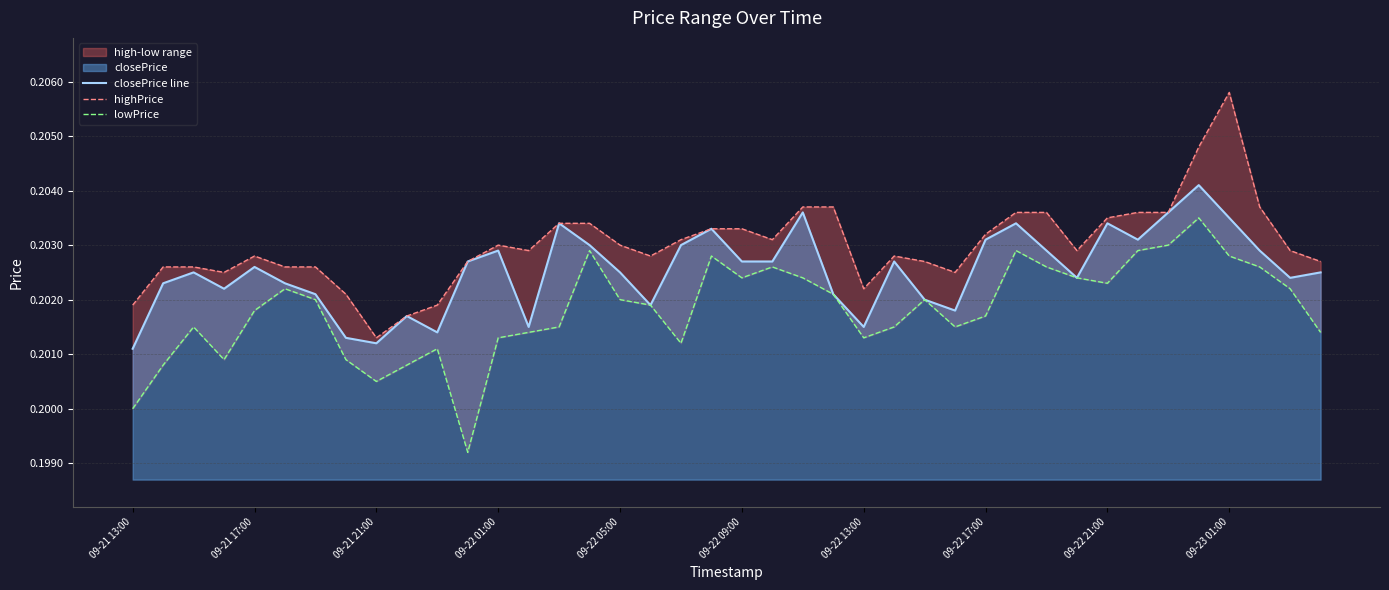

The value of highPrice at 09-21 13:00 is 0.2. True or false?

True